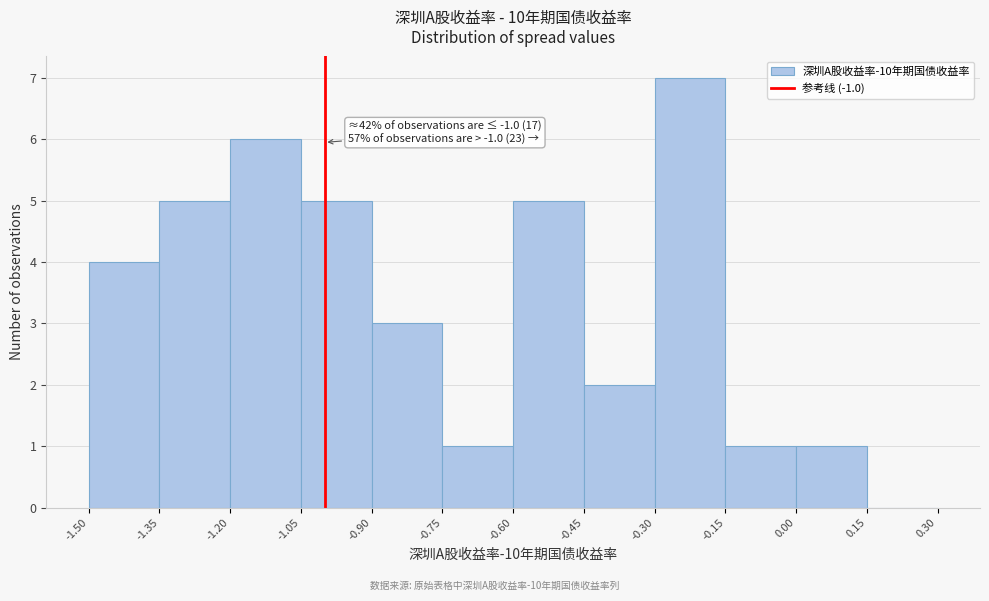

Over which range of the x-axis is the bar tallest?

-0.30 to -0.15